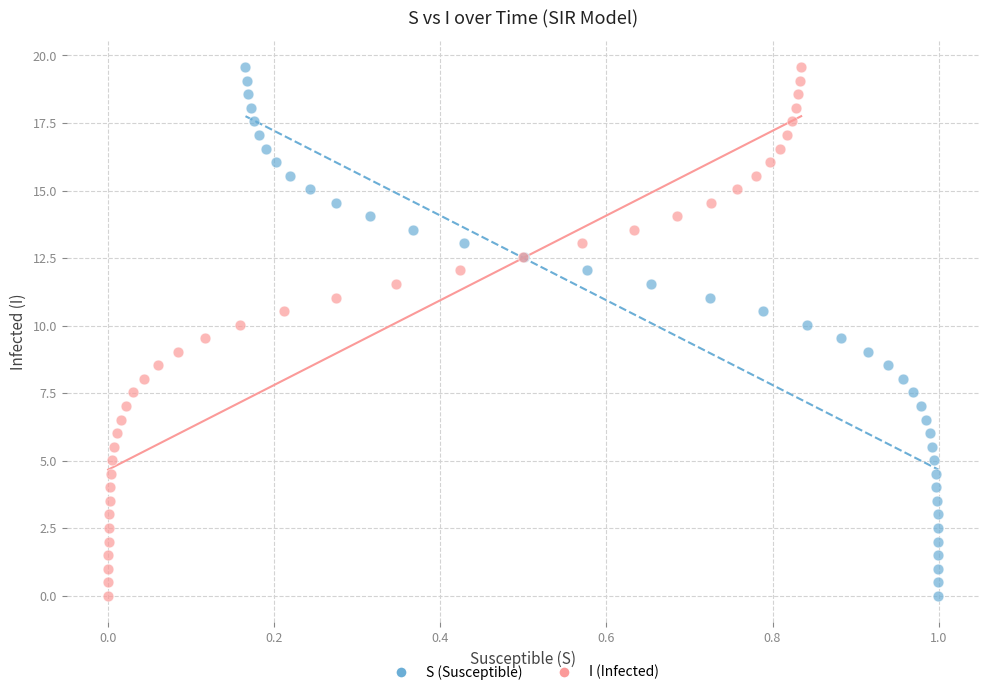

What are all the series names shown in the legend?

S (Susceptible), I (Infected)